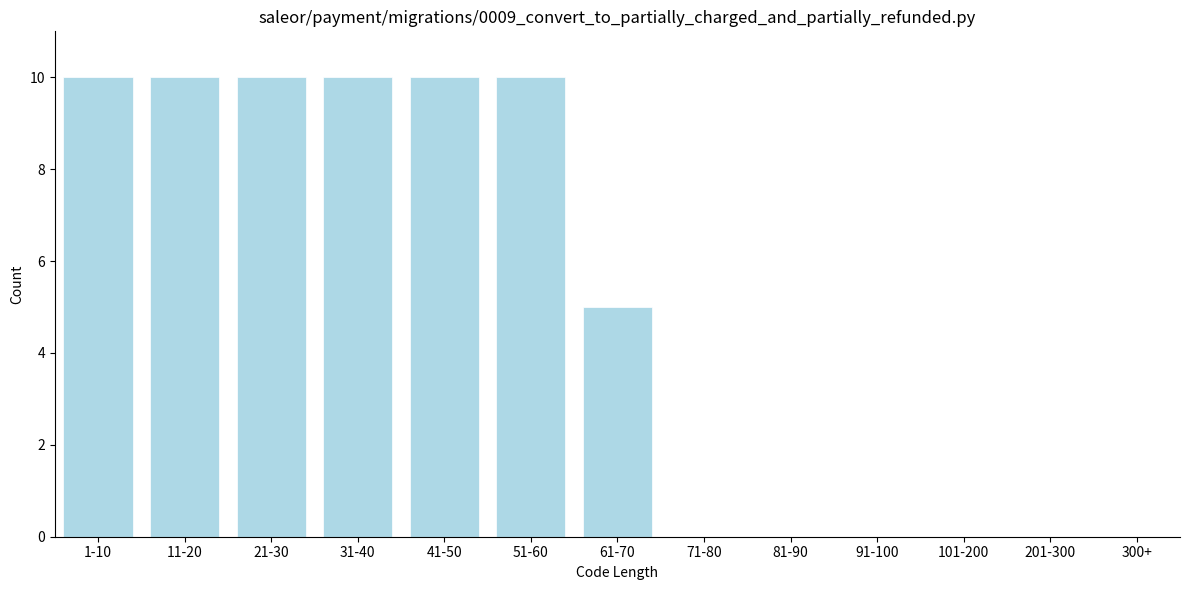

What is the sum of all values?

65